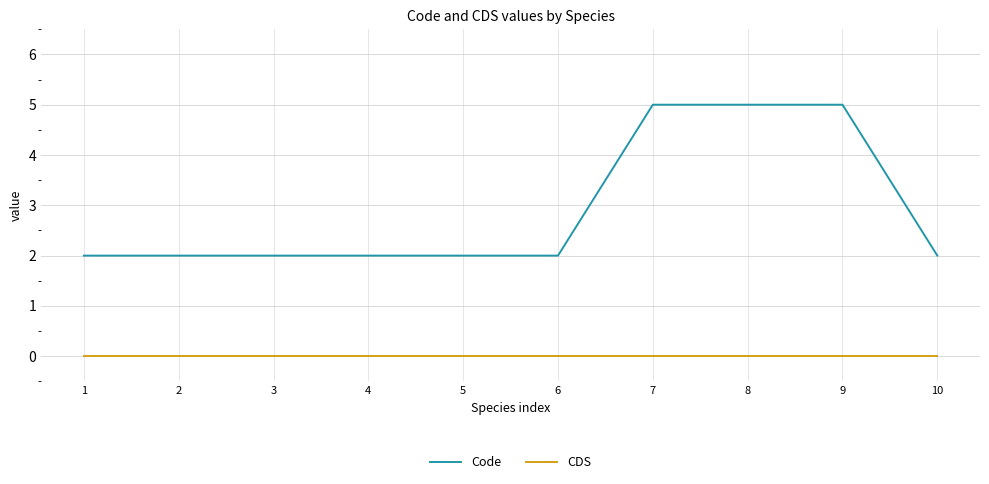

True or false: Code and CDS intersect in this chart.

False